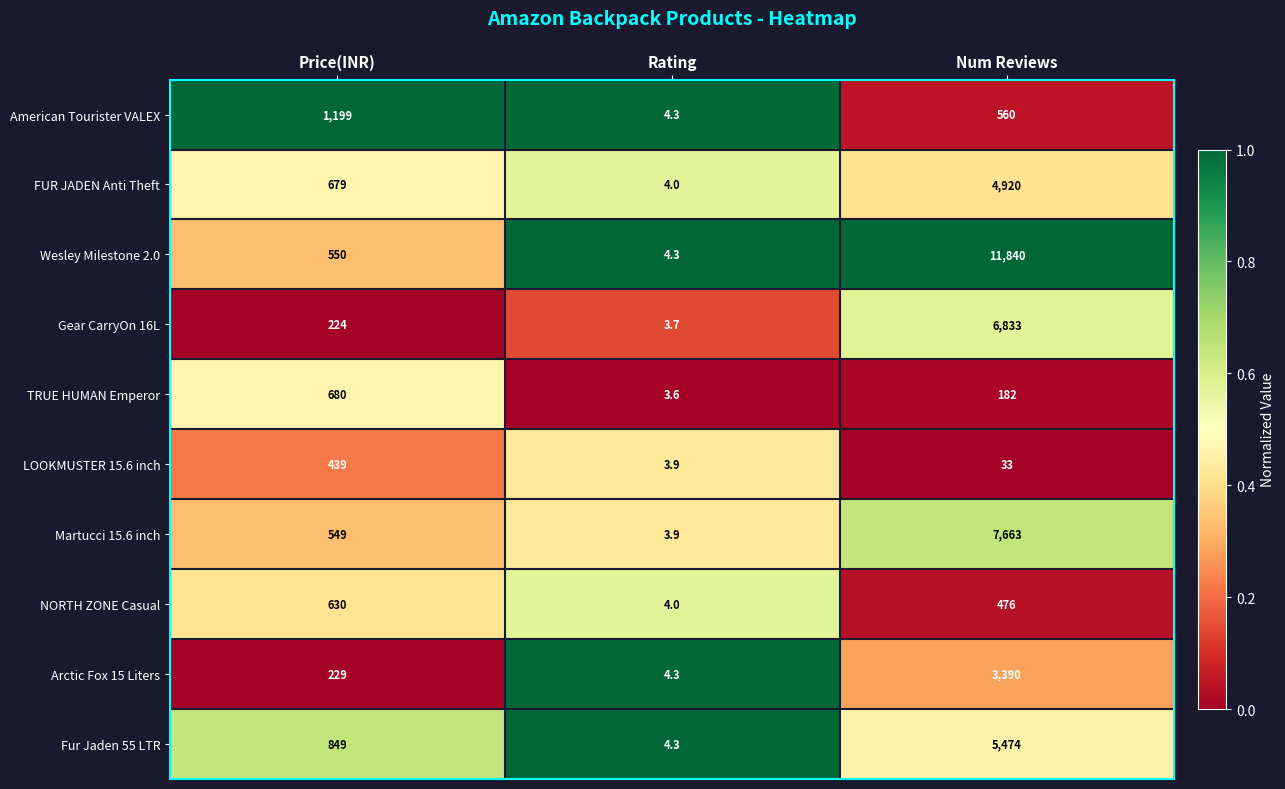

Is the value of Gear CarryOn 16L at Price(INR) greater than the value of Wesley Milestone 2.0 at Rating?

Yes